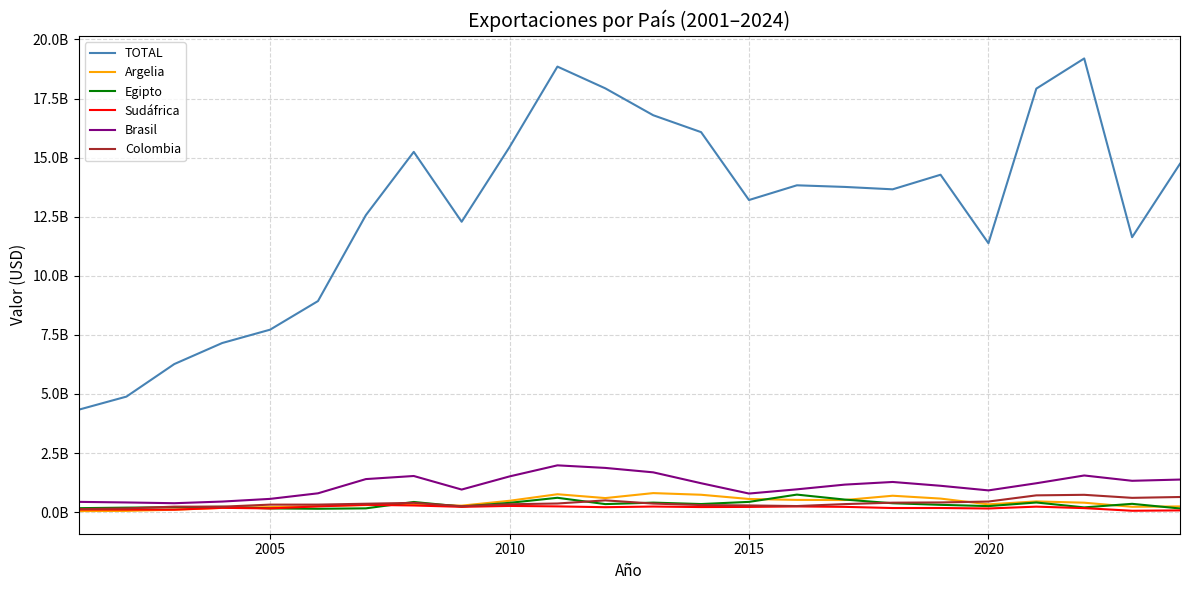

What are all the series names shown in the legend?

TOTAL, Argelia, Egipto, Sudáfrica, Brasil, Colombia